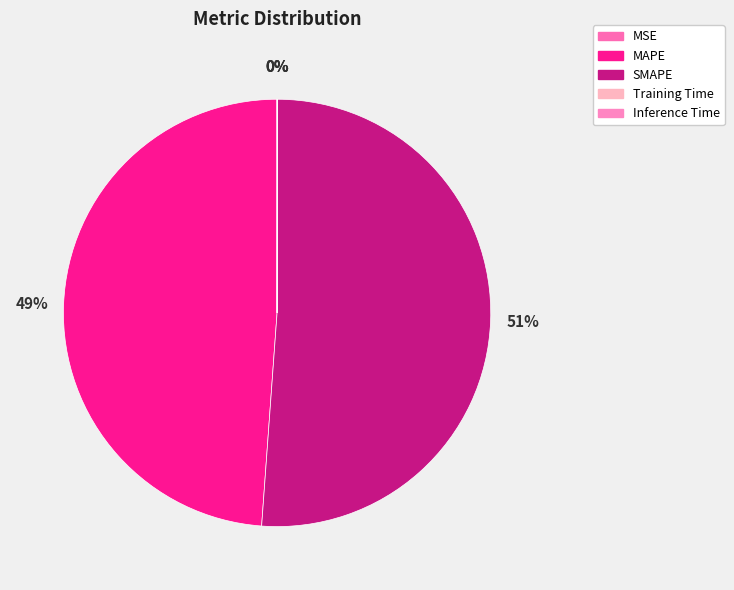

Is there any slice that represents more than half of the pie?

Yes